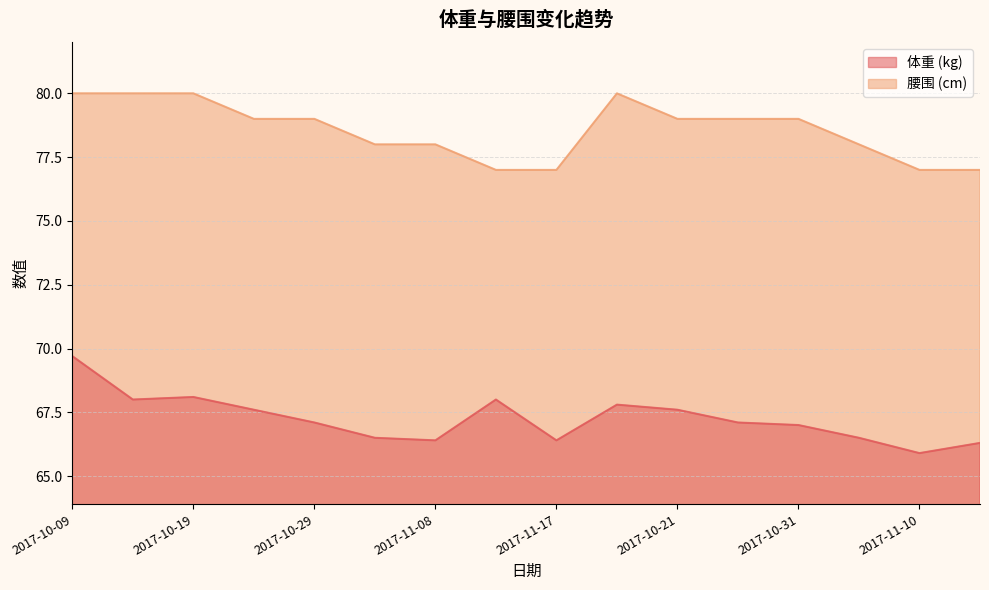

What is the sum of the 体重 values at 2017-10-26 and 2017-11-03?

133.6